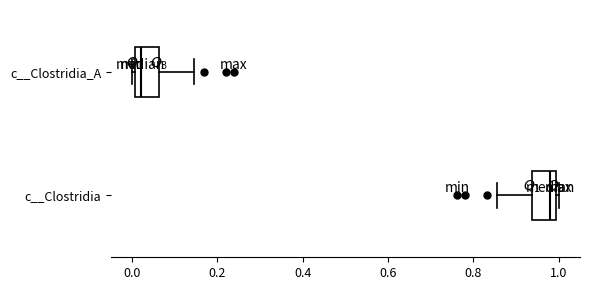

Where is the left edge of the box for c__Clostridia_A on the x-axis? The values are not printed on the chart, so give them approximately, as read against the axis.

0.00